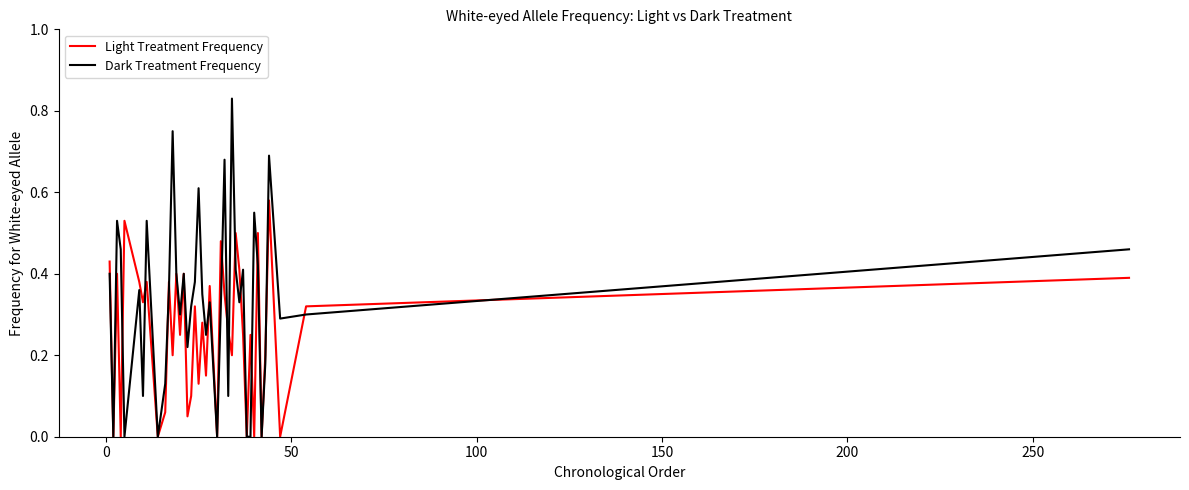

Which series has the largest total across all categories?

Dark Treatment Frequency